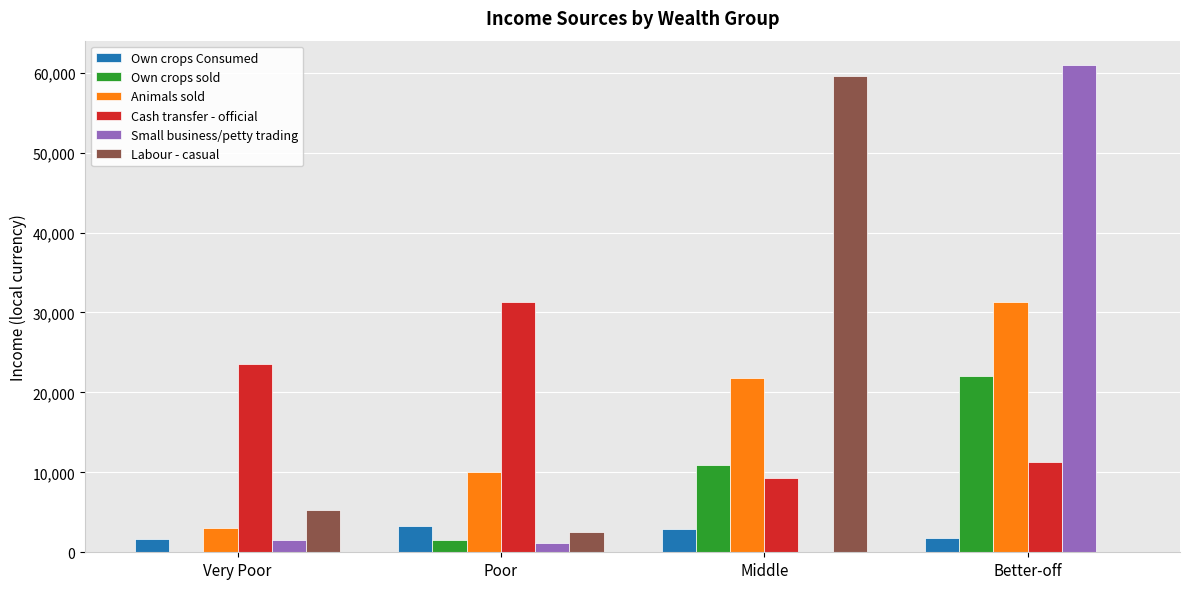

What is the approximate value of Small business/petty trading at Poor?

1148.4